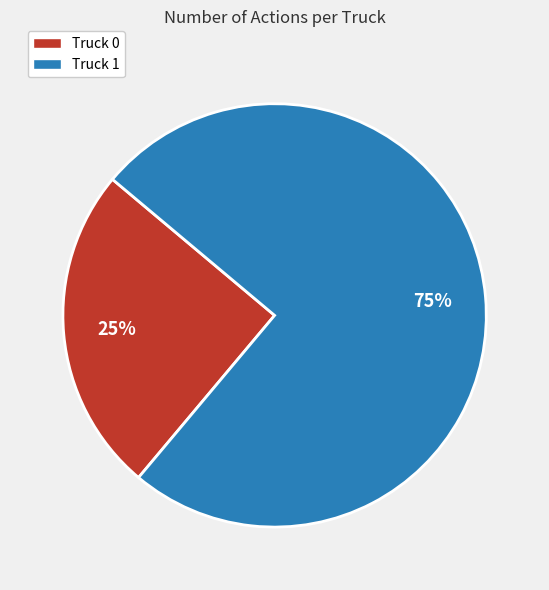

Do Truck 1 and Truck 0 together represent more than half of the pie?

Yes